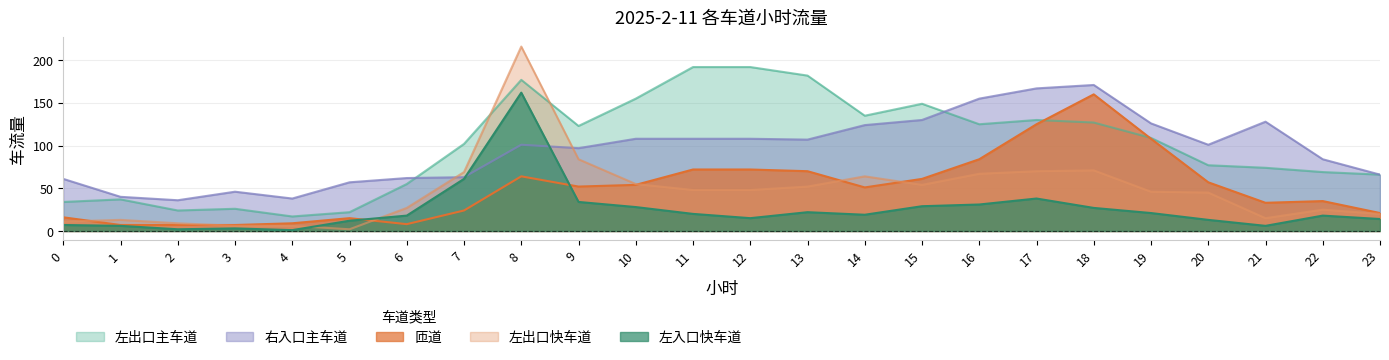

Reading right to left, what are all the values shown in this chart?

左出口主车道: 66	69	74	77	109	127	130	125	149	135	182	192	192	155	123	177	102	55	22	17	26	24	37	34
左入口快车道: 14	18	6	13	21	27	38	31	29	19	22	15	20	28	34	162	61	18	12	1	3	2	6	7
左出口快车道: 20	25	15	45	46	71	70	67	54	64	52	48	48	55	84	216	69	27	2	6	6	9	13	11
匝道: 21	35	33	57	108	160	125	84	61	51	70	72	72	54	52	64	24	8	15	9	7	7	7	16
右入口主车道: 66	84	128	101	126	171	167	155	130	124	107	108	108	108	97	101	63	62	57	38	46	36	40	61